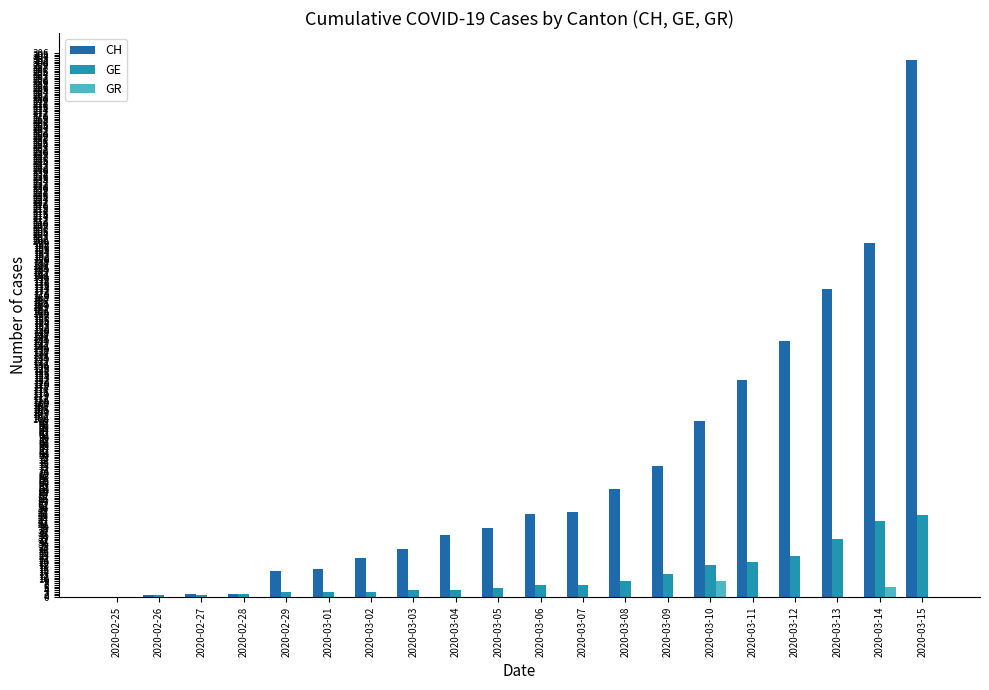

Read the CH value at 2020-03-15, to the nearest 50.

300